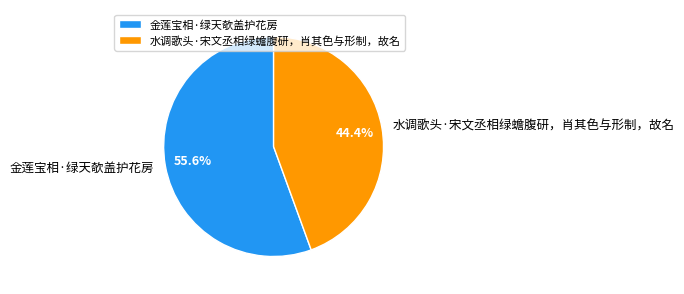

To the nearest percent, what is the difference between the largest and smallest slice percentages?

11%